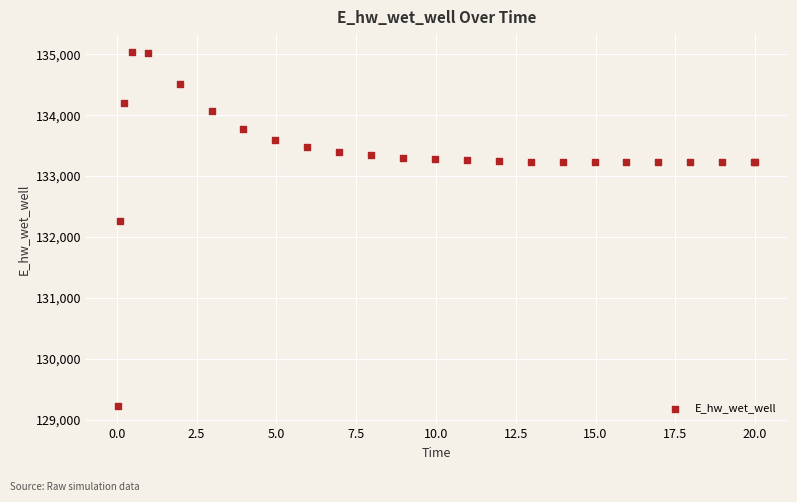

What Y value in the scatter plot is closest to 132132?

132259.6